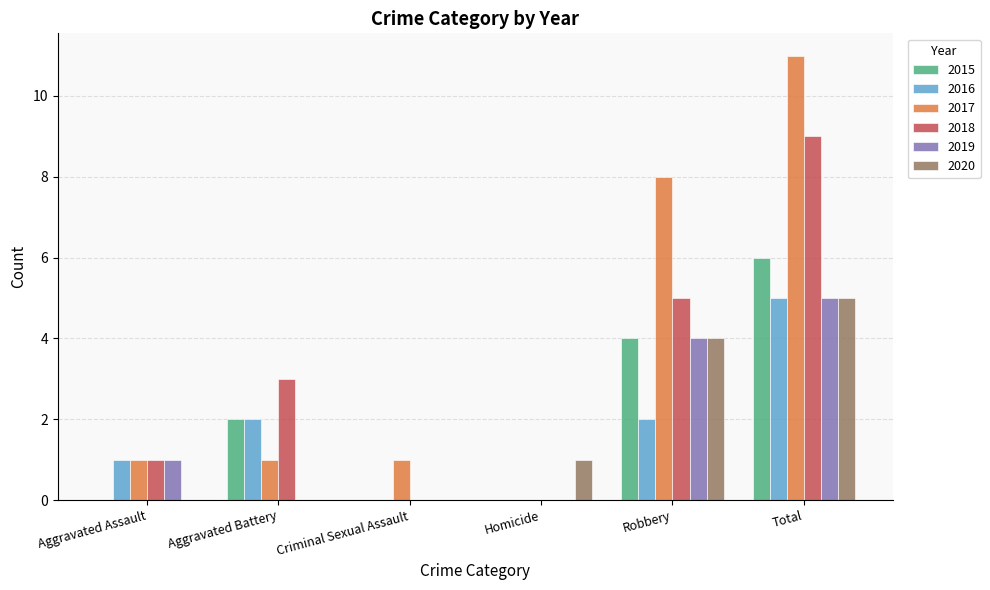

How many series are shown in this chart?

6